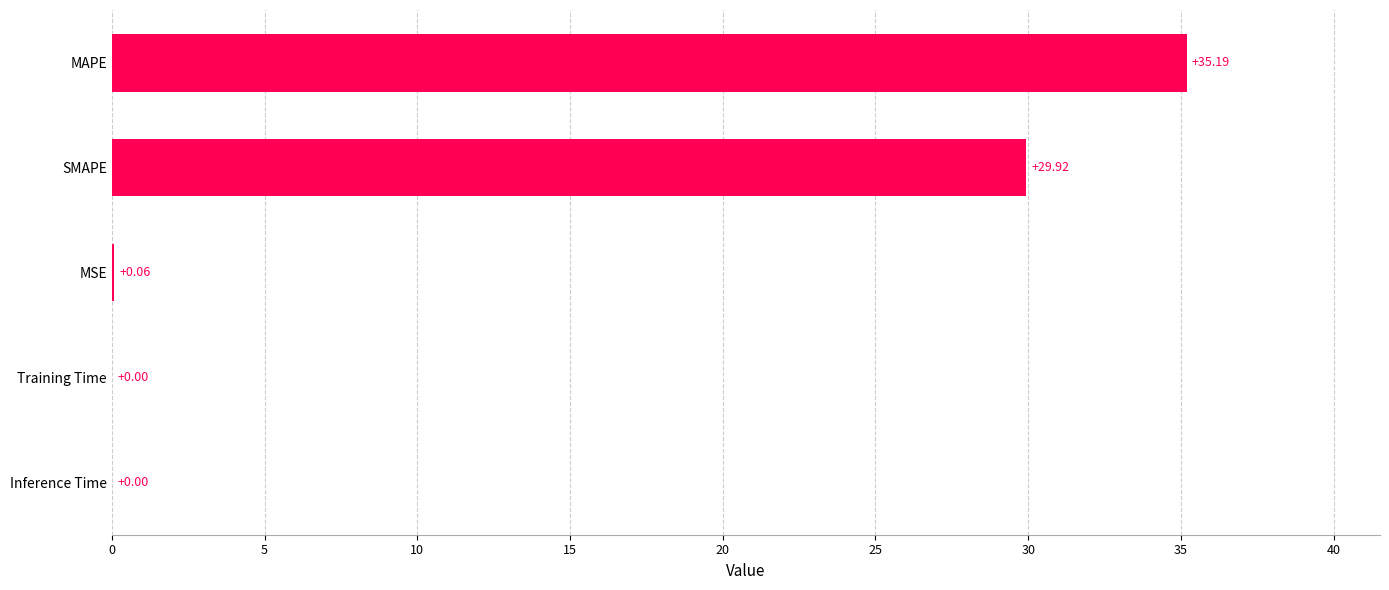

What is the sum of the values at SMAPE and Inference Time?

29.9